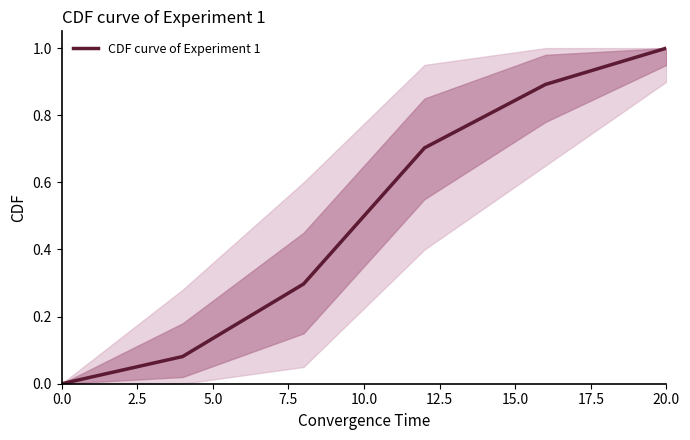

What is the difference between the maximum and minimum values?

1.0